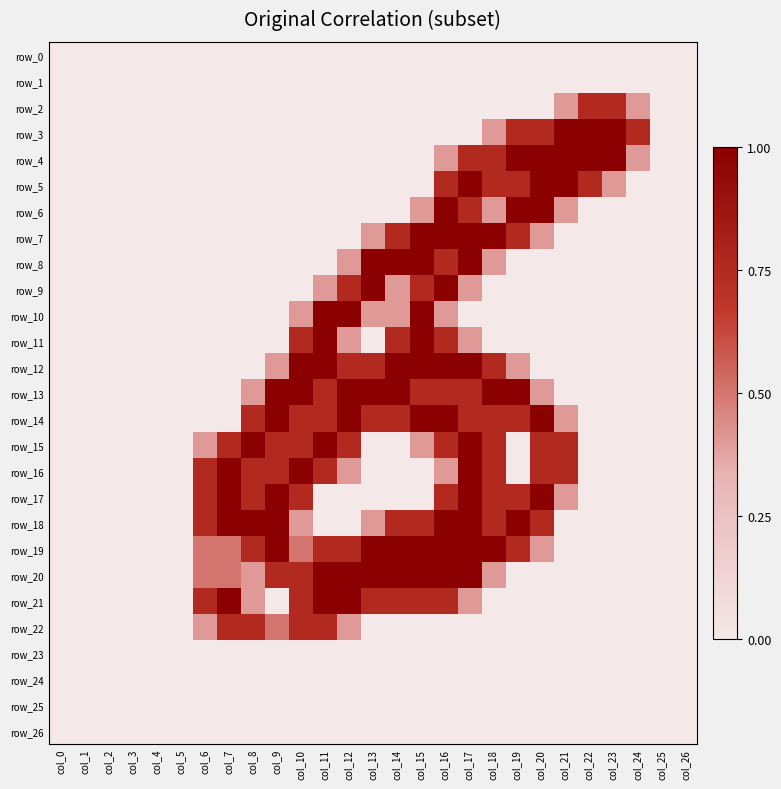

What is the difference between the second highest and minimum values in the row_3 series?

2.0